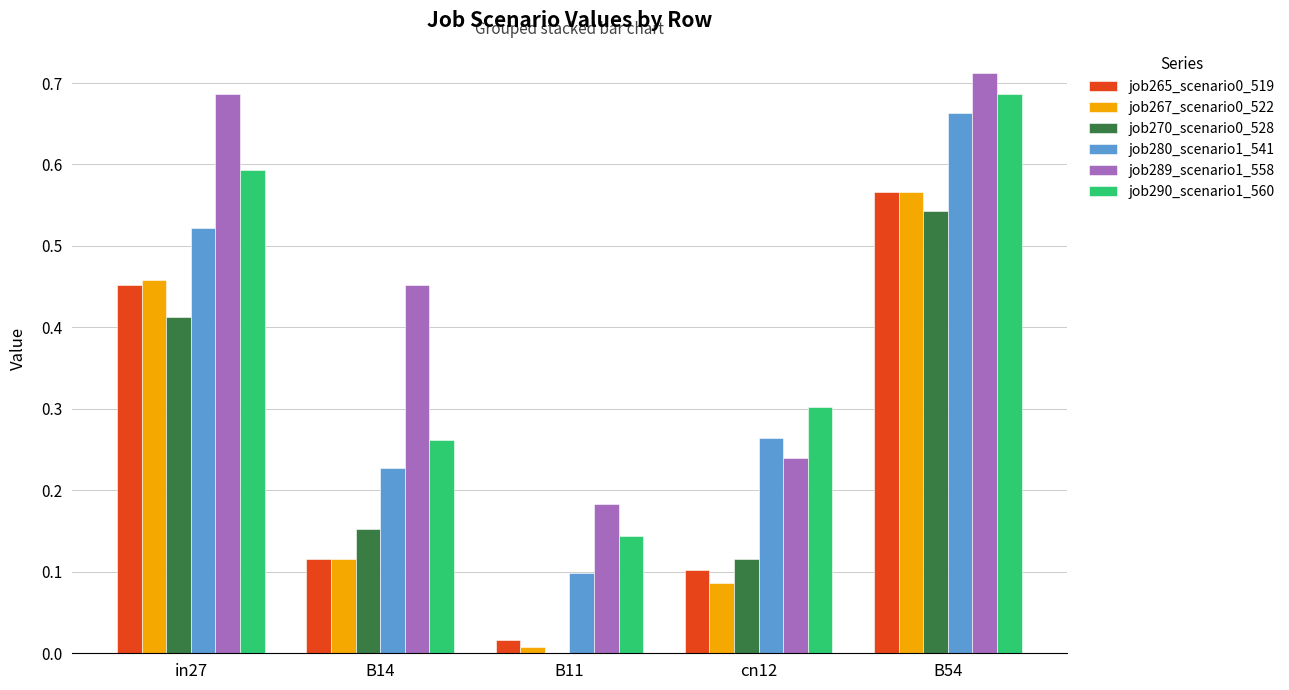

The value of job267_scenario0_522 at B11 is 0.0. True or false?

True